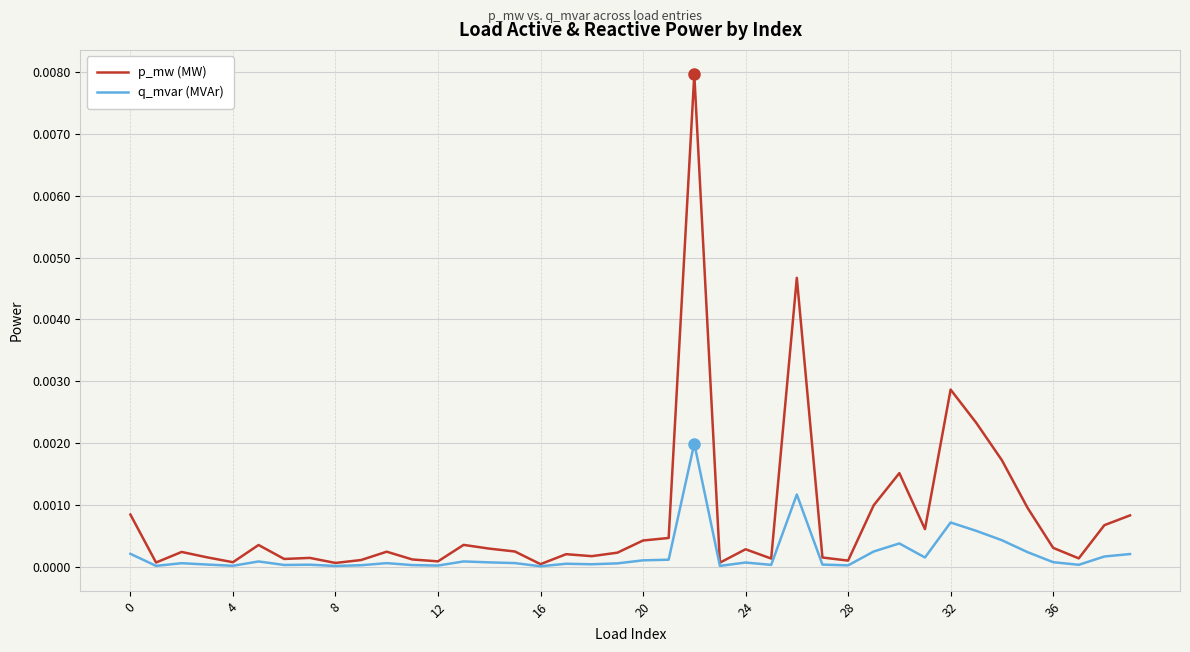

Which series has the largest total across all categories?

p_mw (MW)